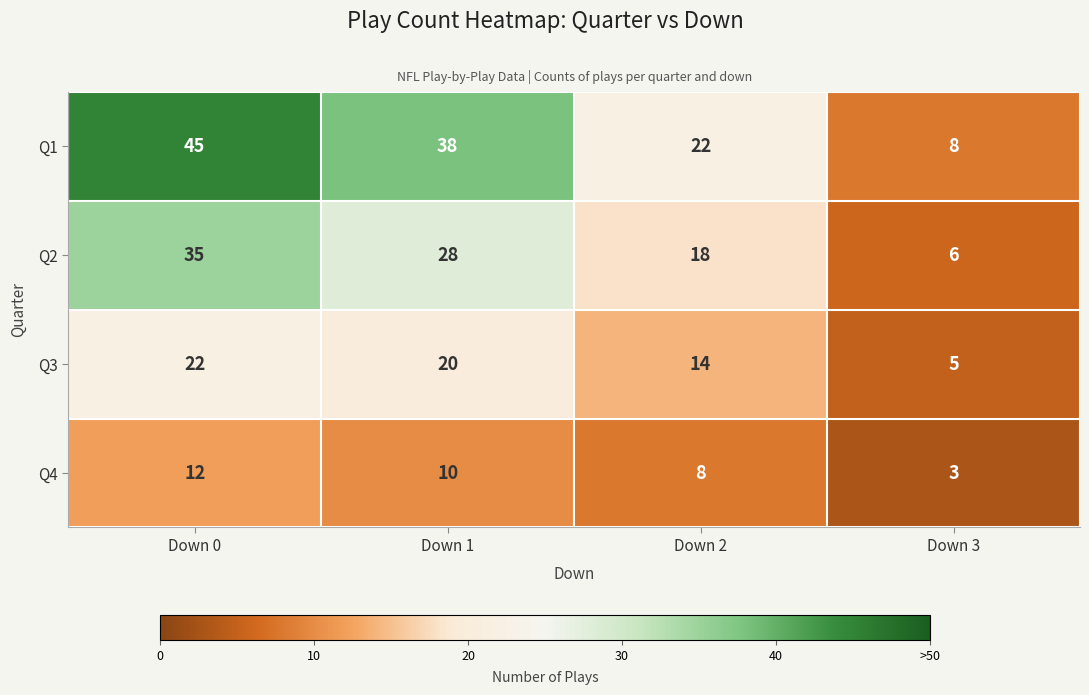

Reading left to right, extract all data points from this chart.

Q1: Down 0=45	Down 1=38	Down 2=22	Down 3=8
Q2: Down 0=35	Down 1=28	Down 2=18	Down 3=6
Q3: Down 0=22	Down 1=20	Down 2=14	Down 3=5
Q4: Down 0=12	Down 1=10	Down 2=8	Down 3=3